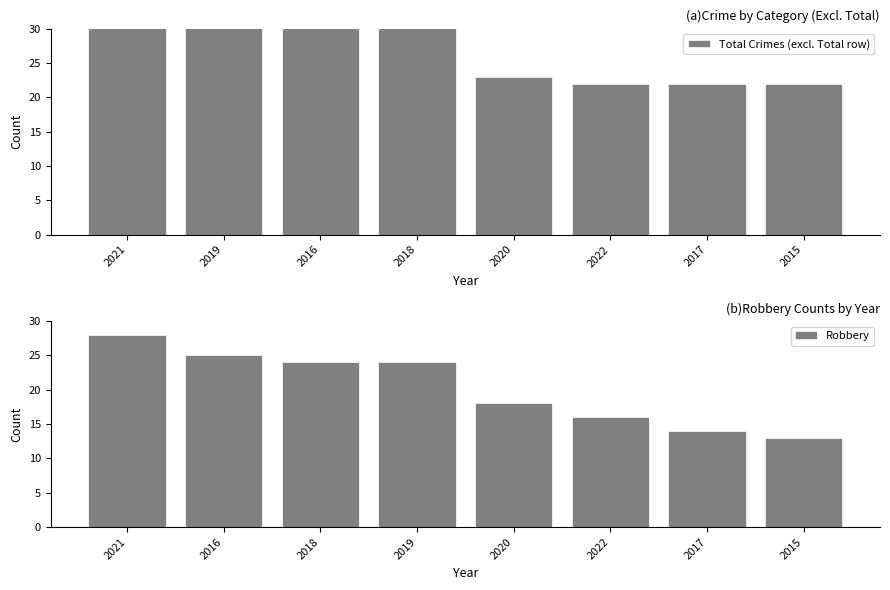

Reading left to right, transcribe all the data shown in this chart.

Total Crimes (excl. Total row): 35	35	34	33	23	22	22	22
Robbery: 28	25	24	24	18	16	14	13